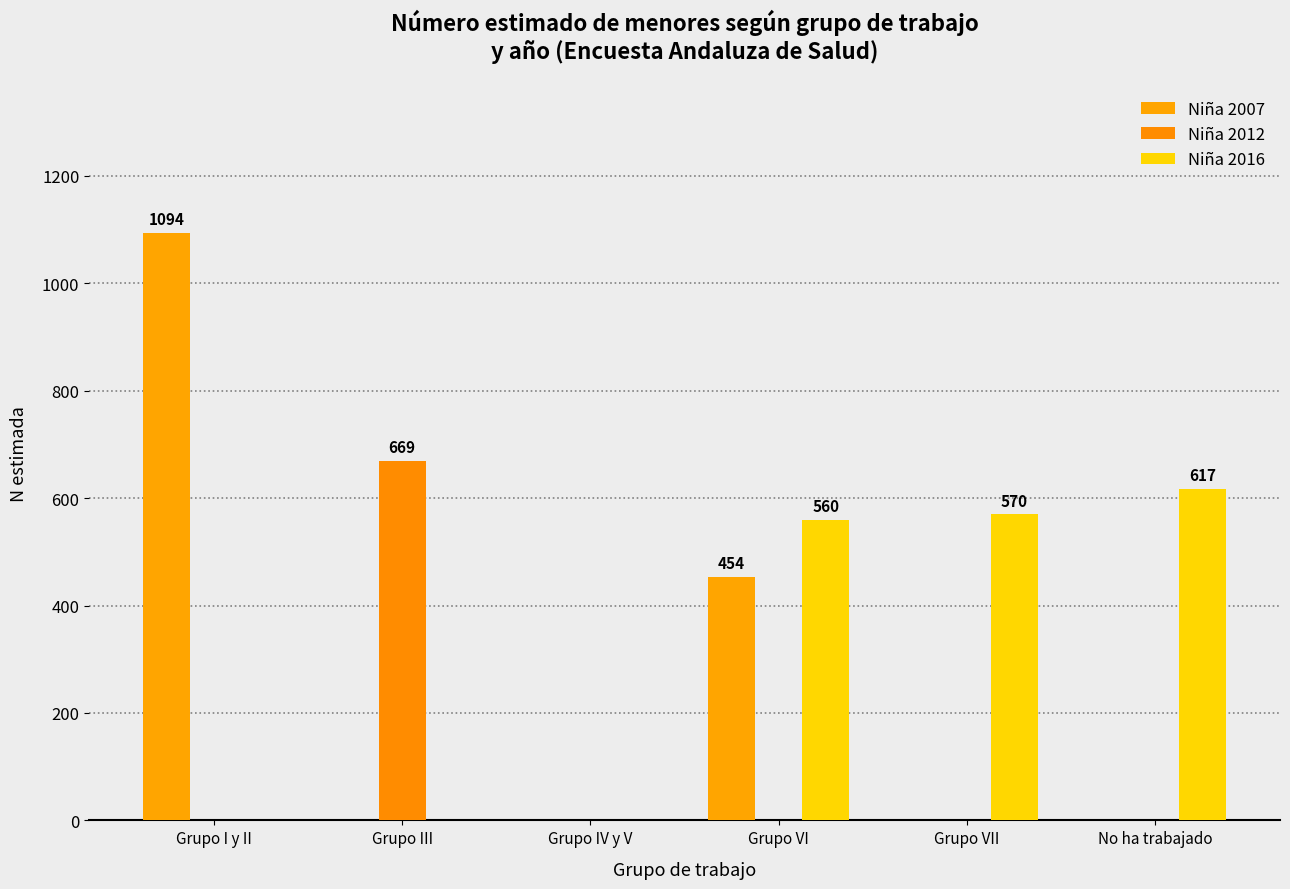

The Niña 2012 series shows 669 at Grupo III. True or false?

True